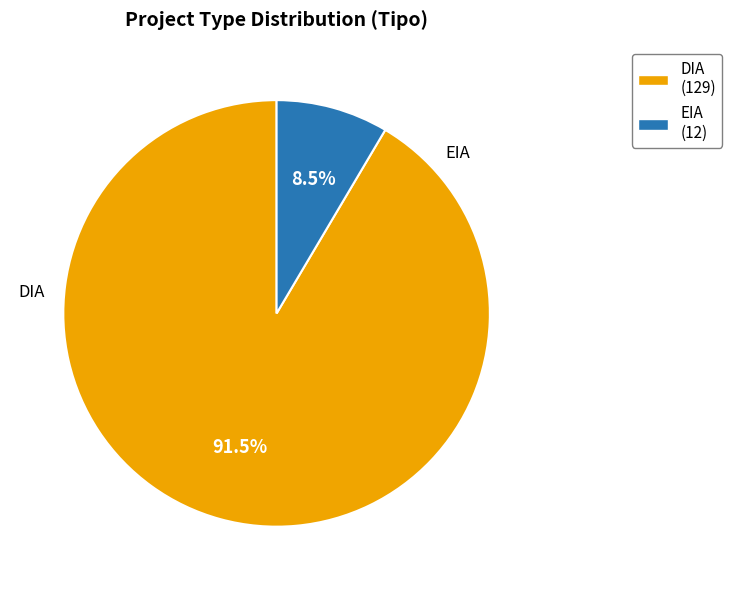

Which has a higher value, DIA (129) or EIA (12)?

DIA (129)